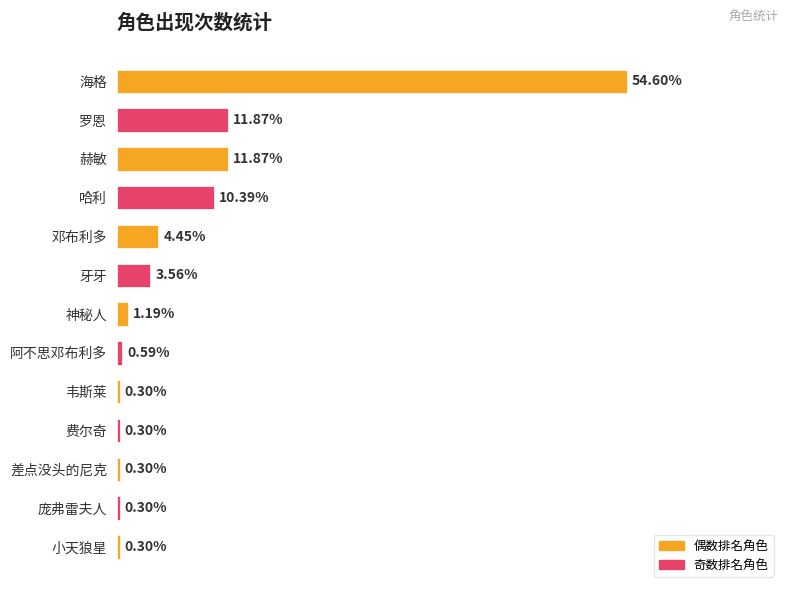

Does the chart contain any negative values?

No